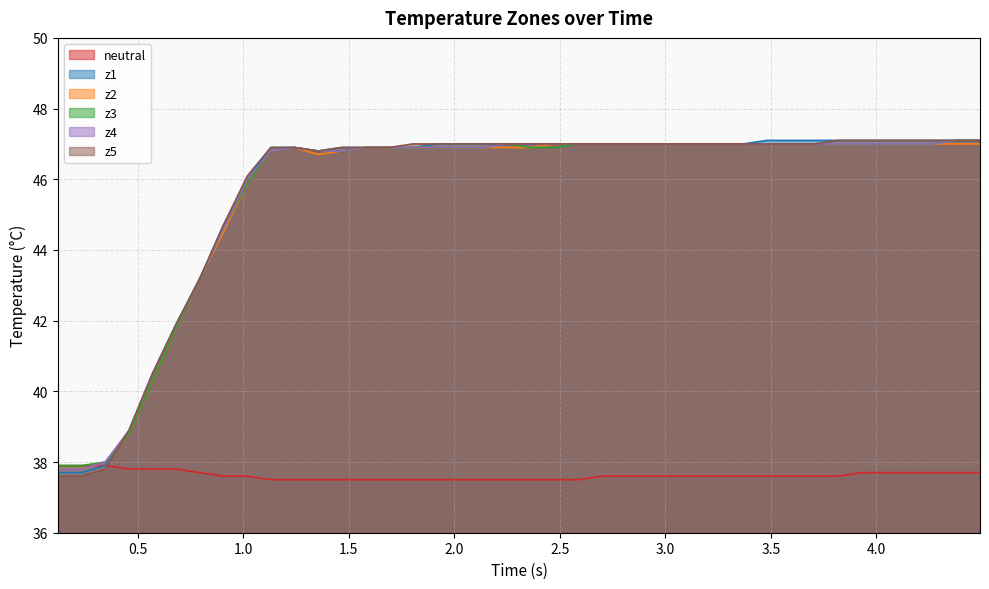

What are all the series names shown in the legend?

neutral, z1, z2, z3, z4, z5